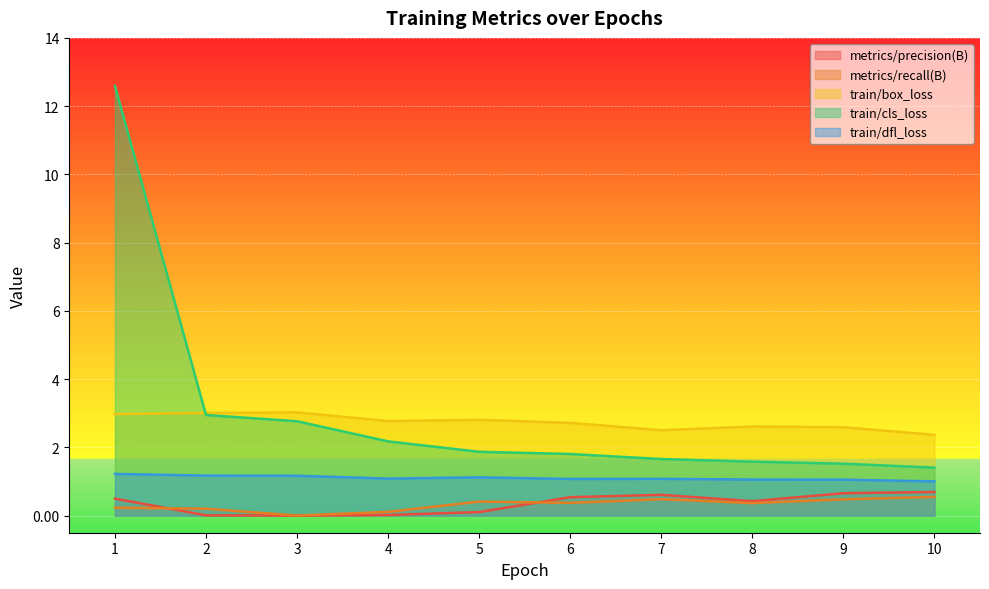

True or false: train/dfl_loss has more than 1 interior local peaks.

True